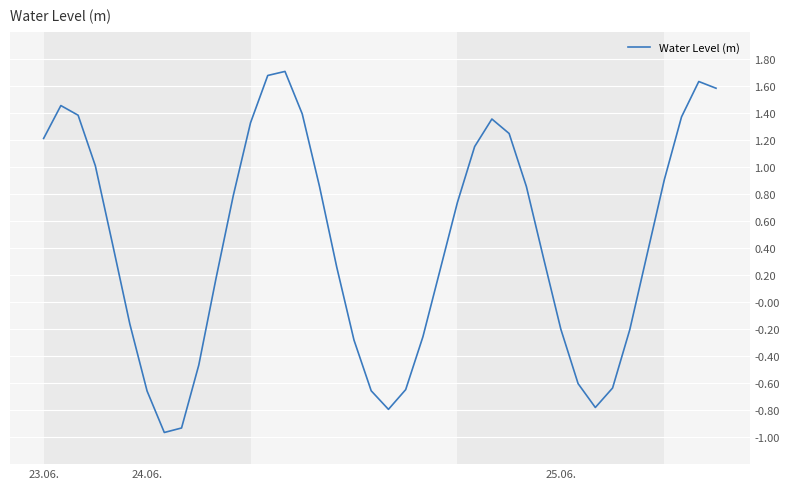

What is the greatest value displayed?

1.7